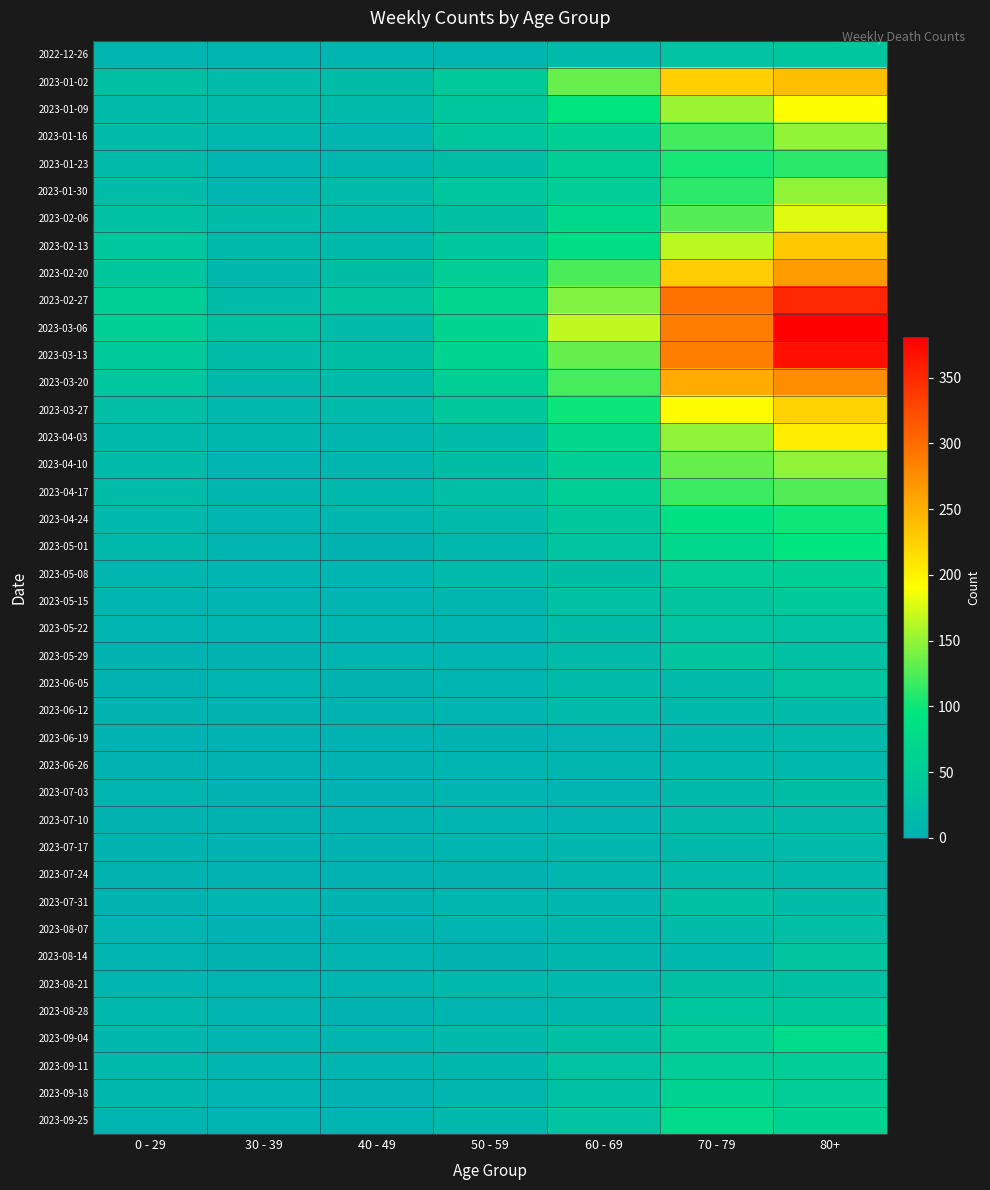

Which series has the largest range (max minus min)?

2023-03-06